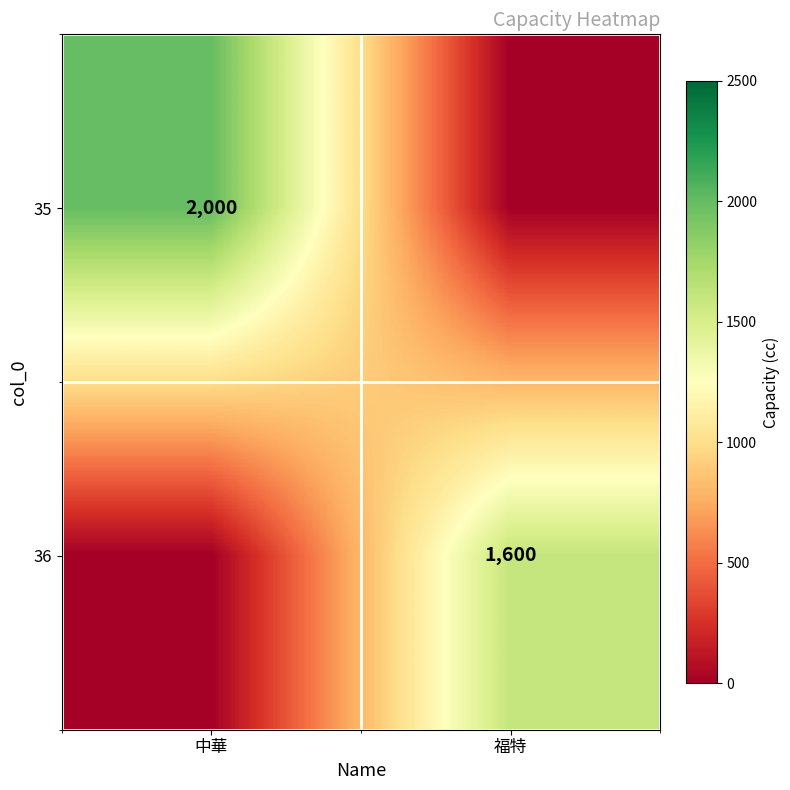

The value of 36 at 福特 is 1118. True or false?

False